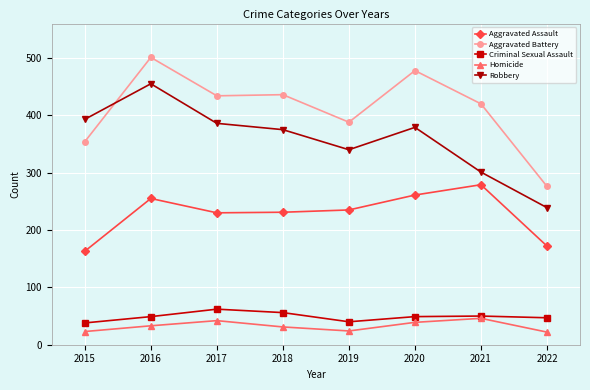

True or false: Homicide and Aggravated Assault cross at least once.

False